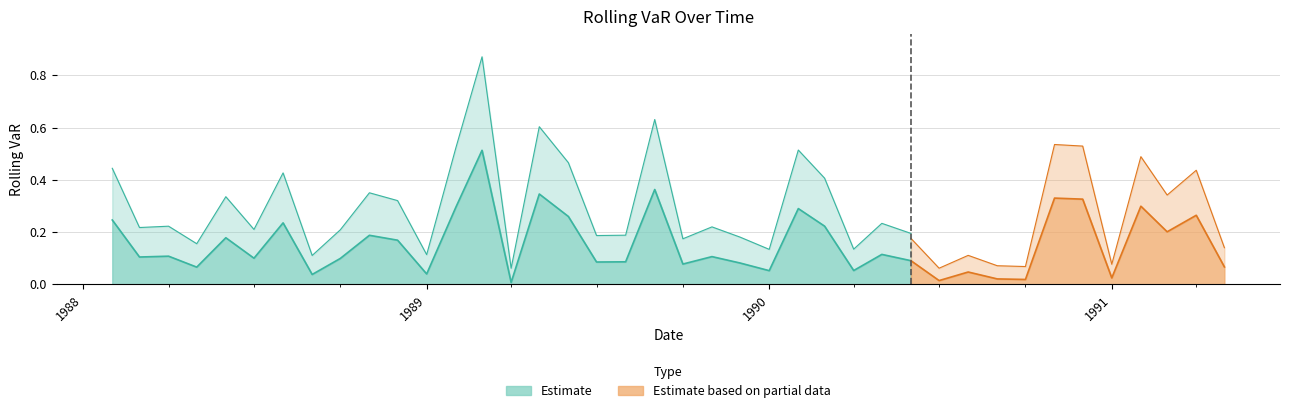

At which label is the value closest to 0?

1989-04-01